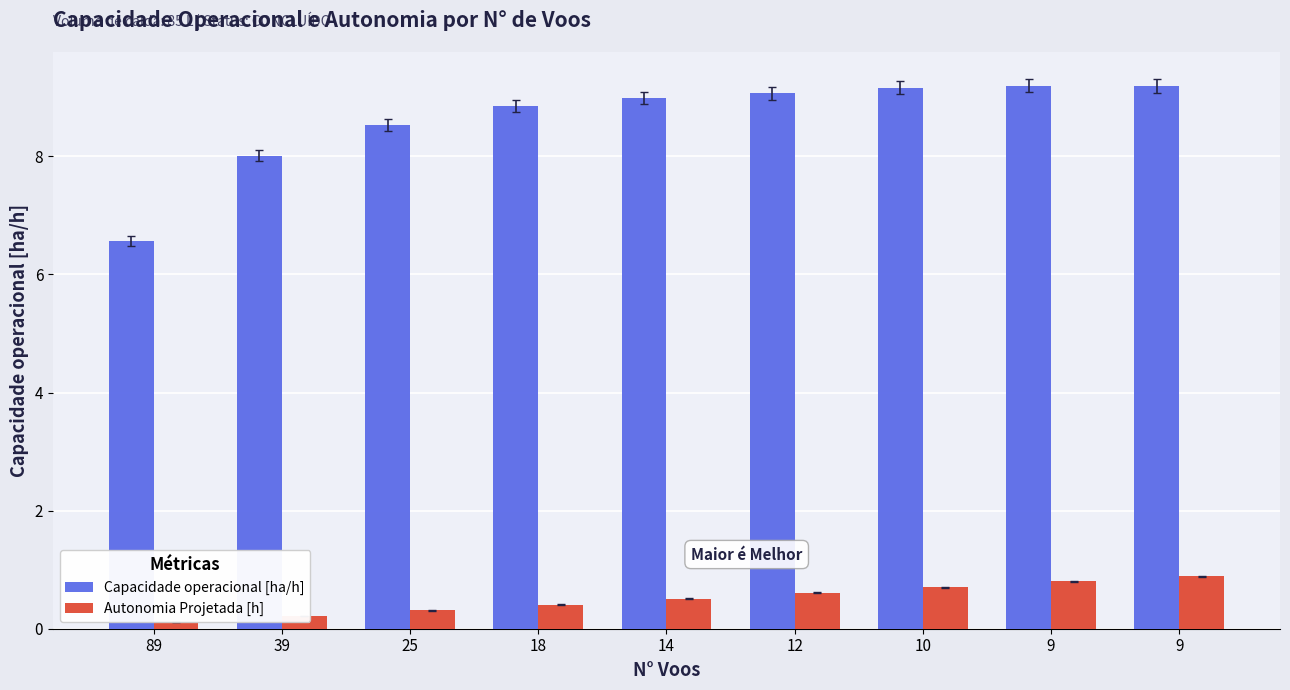

Are the bars horizontal?

No